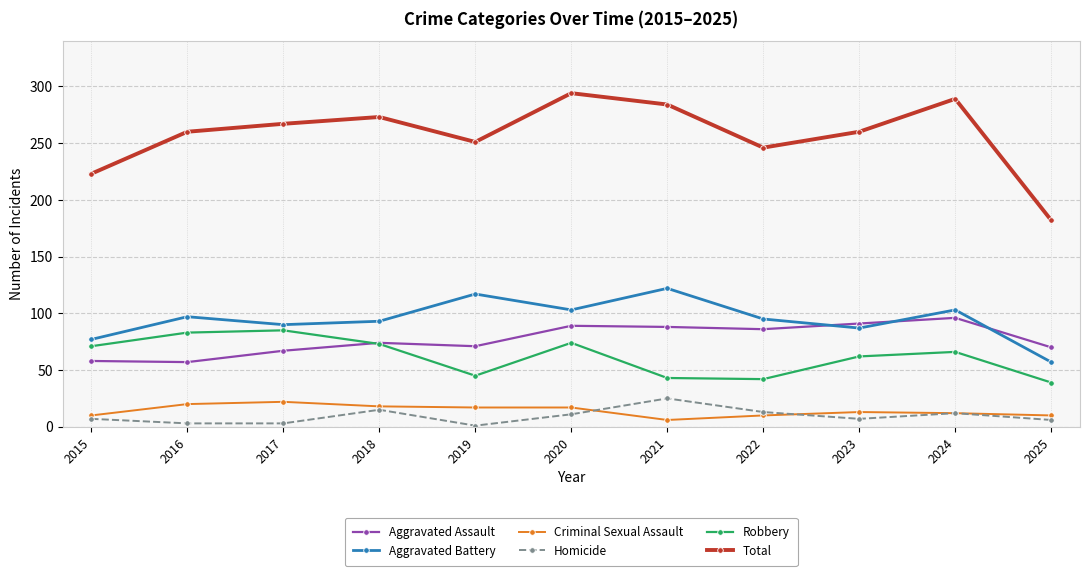

What is the difference between the maximum and second lowest values in the Criminal Sexual Assault series?

12